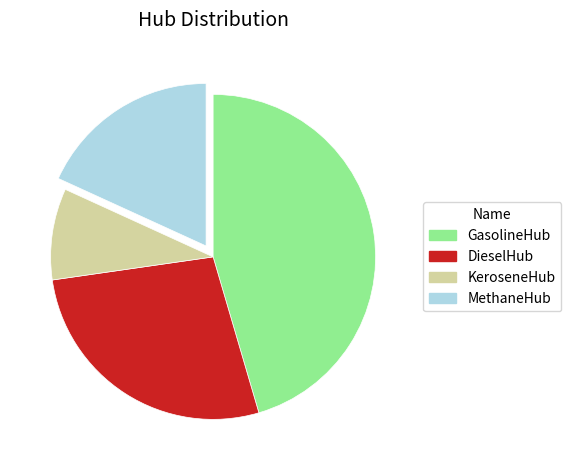

What is the ratio of the value at MethaneHub to the value at DieselHub?

0.7